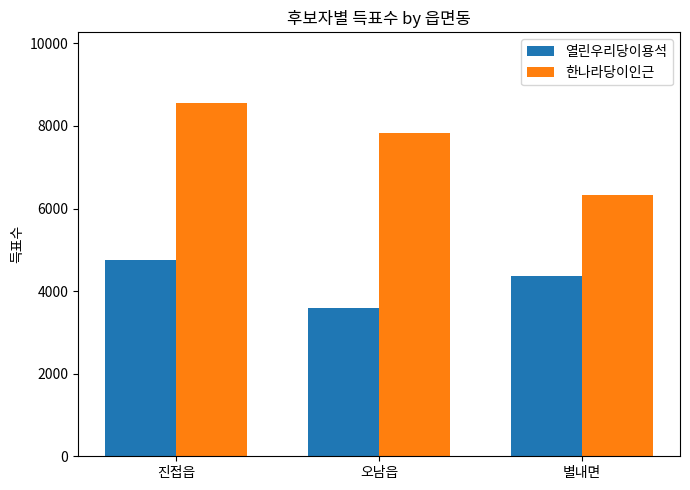

Are the bars horizontal?

No